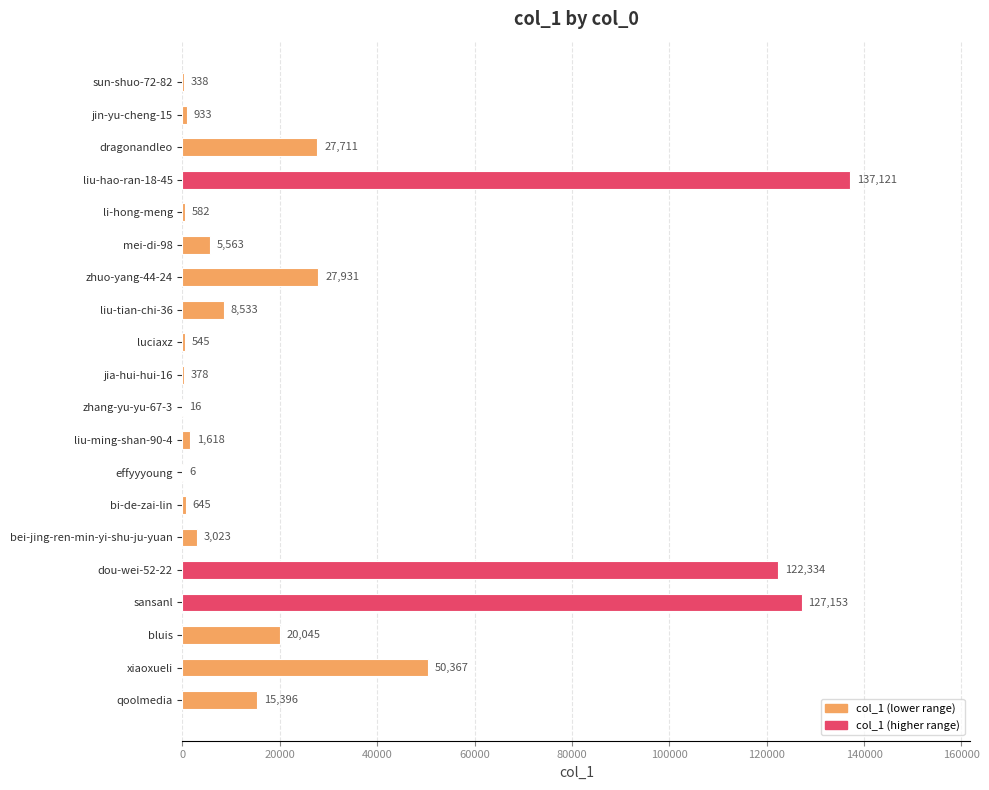

Count the number of data series in this chart.

1